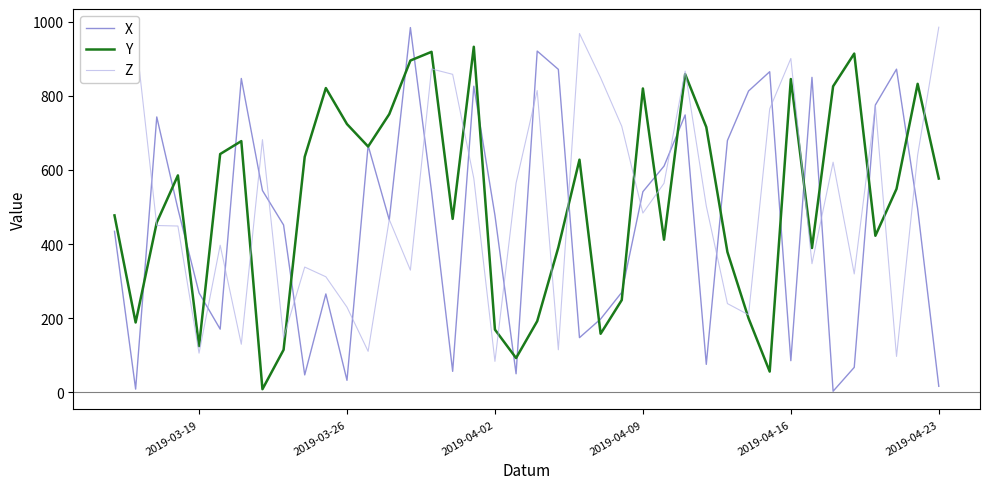

Which series has the largest range (max minus min)?

X